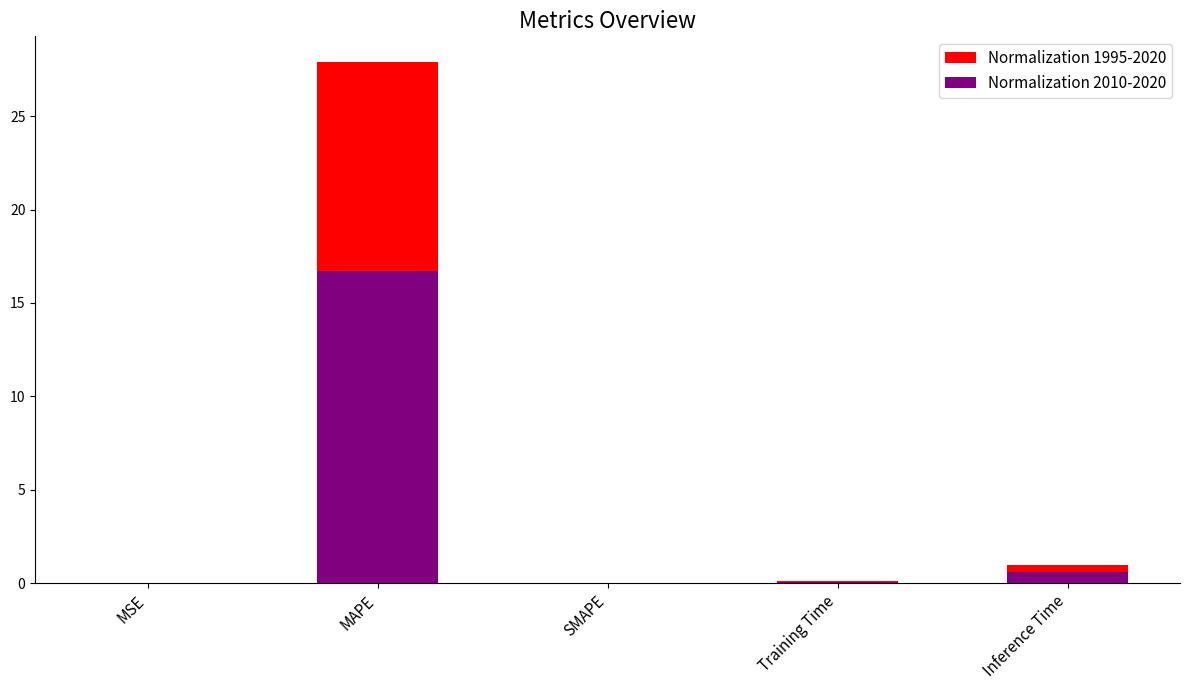

Between Inference Time and MSE, which is larger?

Inference Time